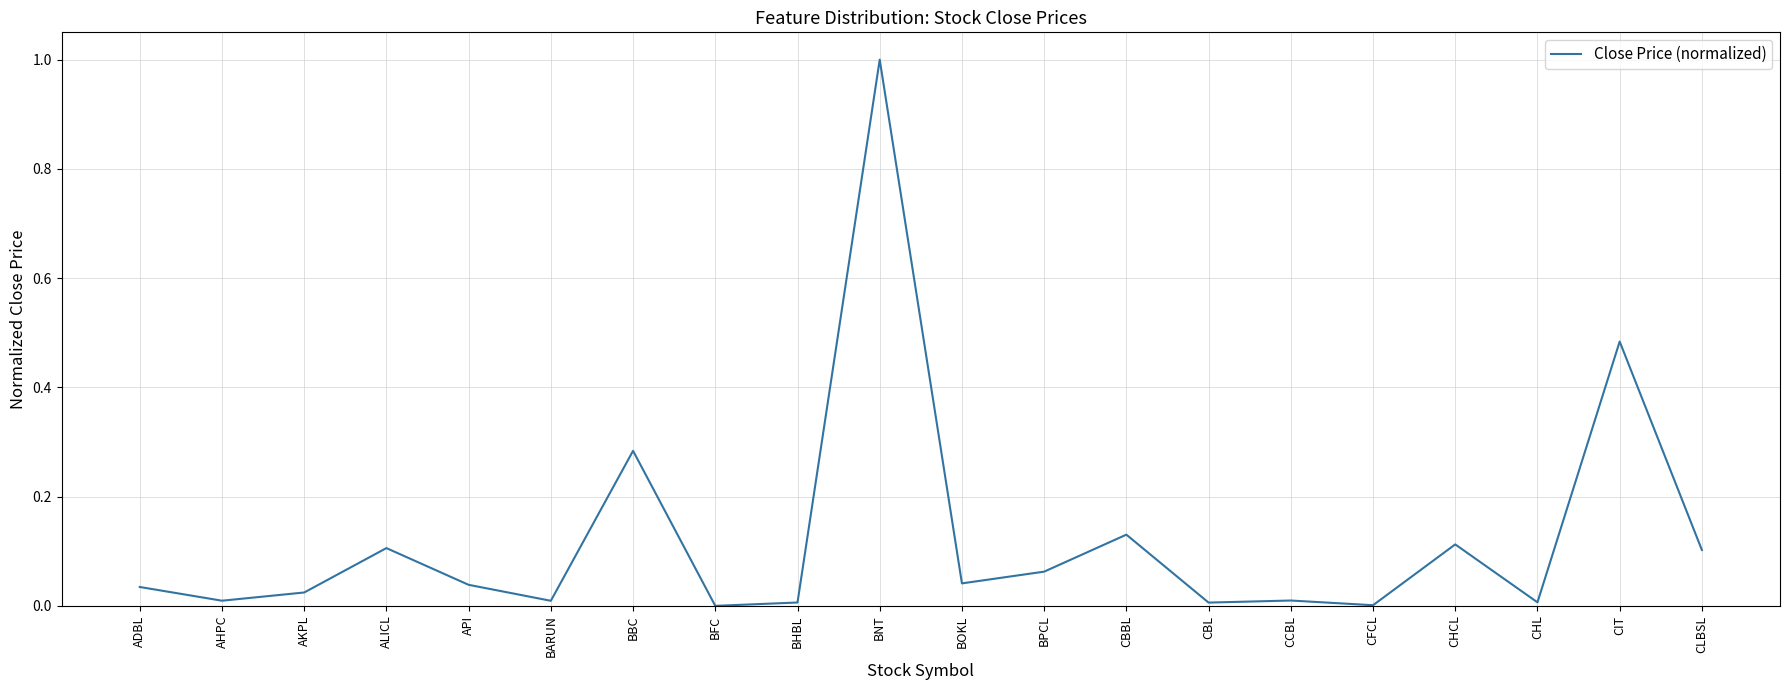

Is this an area chart (filled region under the line)?

No